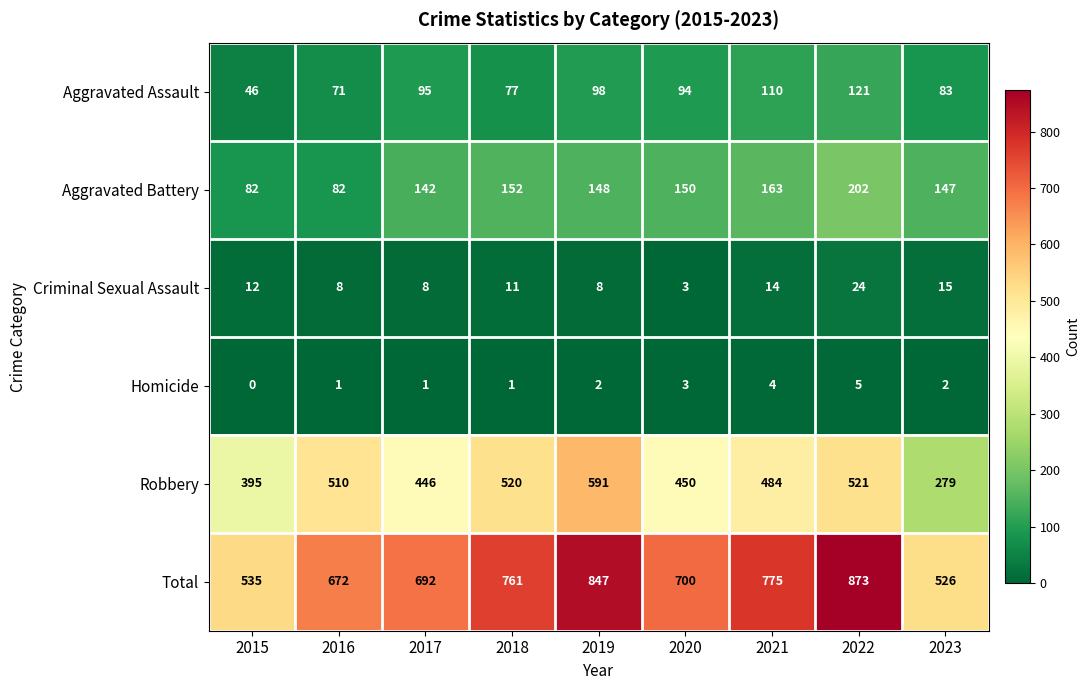

What is the difference between the second highest and second lowest values in the Aggravated Battery series?

81